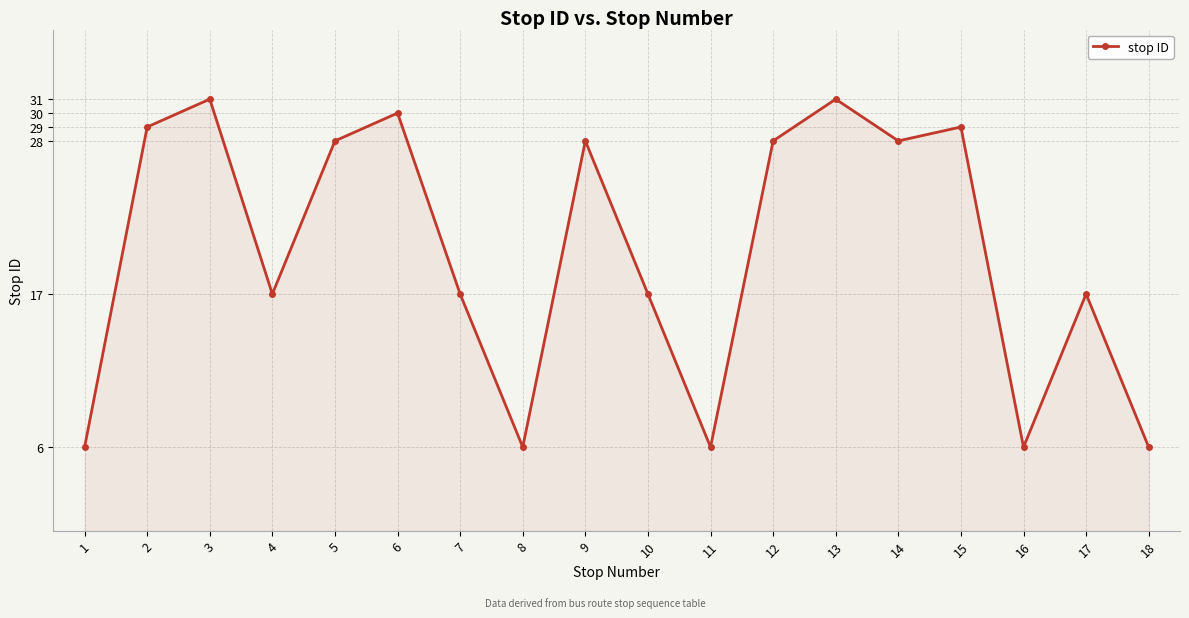

Does the chart have visible grid lines?

Yes